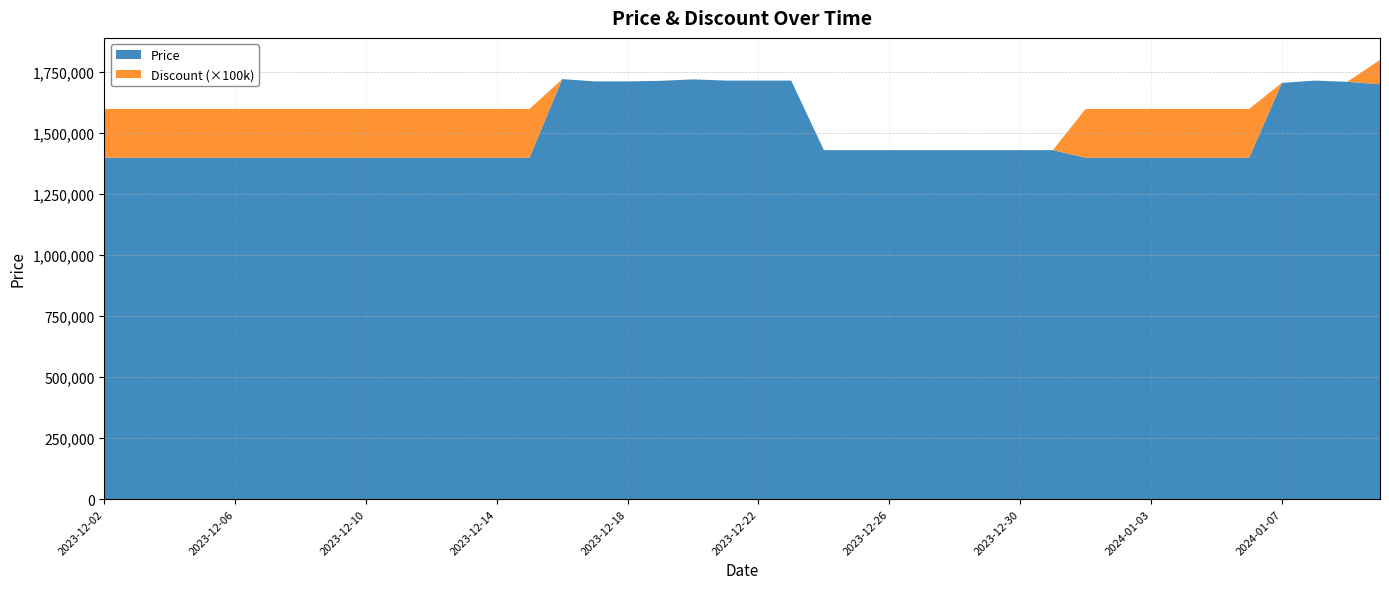

Reading left to right, list all the values displayed in this chart.

Price: 2023-12-02=1399000	2023-12-03=1399000	2023-12-04=1399000	2023-12-05=1399000	2023-12-06=1399000	2023-12-07=1399000	2023-12-08=1399000	2023-12-09=1399000	2023-12-10=1399000	2023-12-11=1399000	2023-12-12=1399000	2023-12-13=1399000	2023-12-14=1399000	2023-12-15=1399000	2023-12-16=1721000	2023-12-17=1711700	2023-12-18=1711700	2023-12-19=1714000	2023-12-20=1720000	2023-12-21=1715000	2023-12-22=1715000	2023-12-23=1715000	2023-12-24=1430000	2023-12-25=1430000	2023-12-26=1430000	2023-12-27=1430000	2023-12-28=1430000	2023-12-29=1430000	2023-12-30=1430000	2023-12-31=1430000	2024-01-01=1399000	2024-01-02=1399000	2024-01-03=1399000	2024-01-04=1399000	2024-01-05=1399000	2024-01-06=1399000	2024-01-07=1705700	2024-01-08=1715000	2024-01-09=1710000	2024-01-10=1700000
Discount: 2023-12-02=2	2023-12-03=2	2023-12-04=2	2023-12-05=2	2023-12-06=2	2023-12-07=2	2023-12-08=2	2023-12-09=2	2023-12-10=2	2023-12-11=2	2023-12-12=2	2023-12-13=2	2023-12-14=2	2023-12-15=2	2023-12-16=0	2023-12-17=0	2023-12-18=0	2023-12-19=0	2023-12-20=0	2023-12-21=0	2023-12-22=0	2023-12-23=0	2023-12-24=0	2023-12-25=0	2023-12-26=0	2023-12-27=0	2023-12-28=0	2023-12-29=0	2023-12-30=0	2023-12-31=0	2024-01-01=2	2024-01-02=2	2024-01-03=2	2024-01-04=2	2024-01-05=2	2024-01-06=2	2024-01-07=0	2024-01-08=0	2024-01-09=0	2024-01-10=1